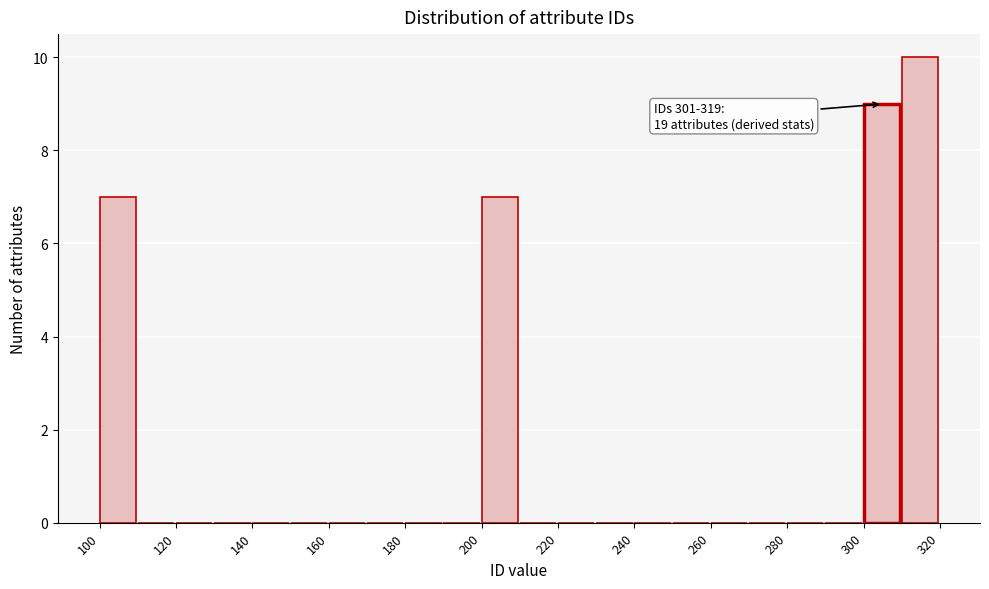

Which range on the x-axis has the tallest bar?

310 to 320